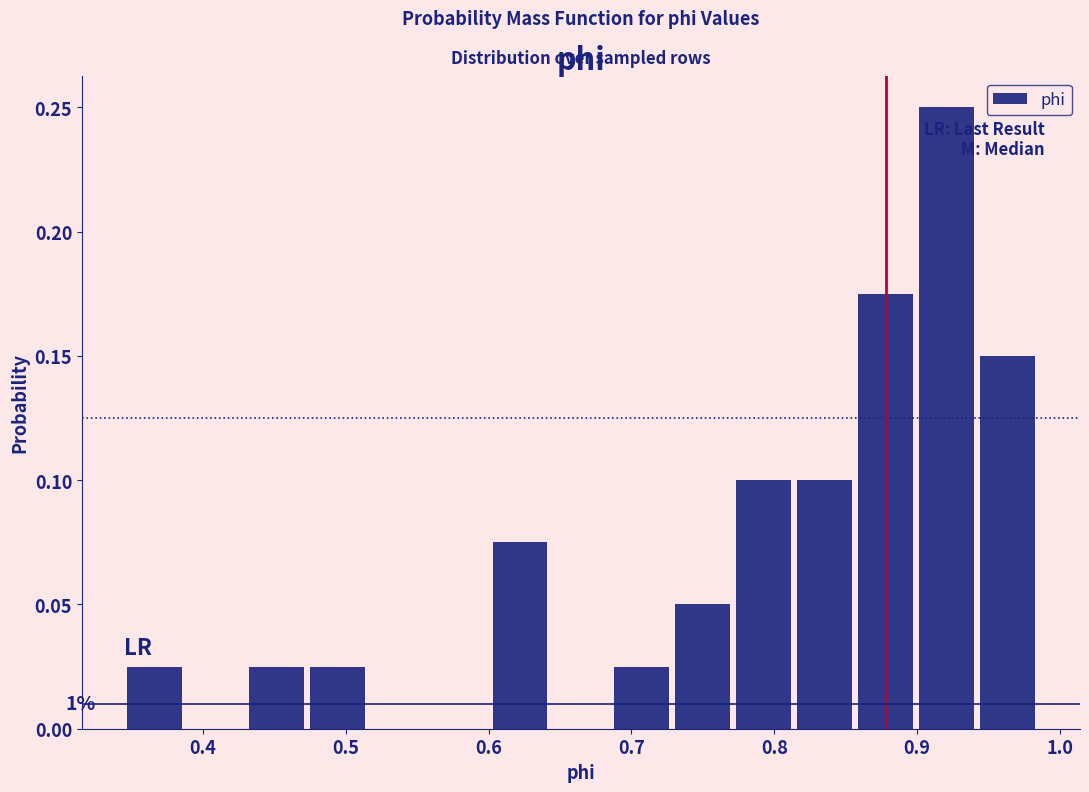

Over which range of the x-axis is the bar tallest?

0.90 to 0.94